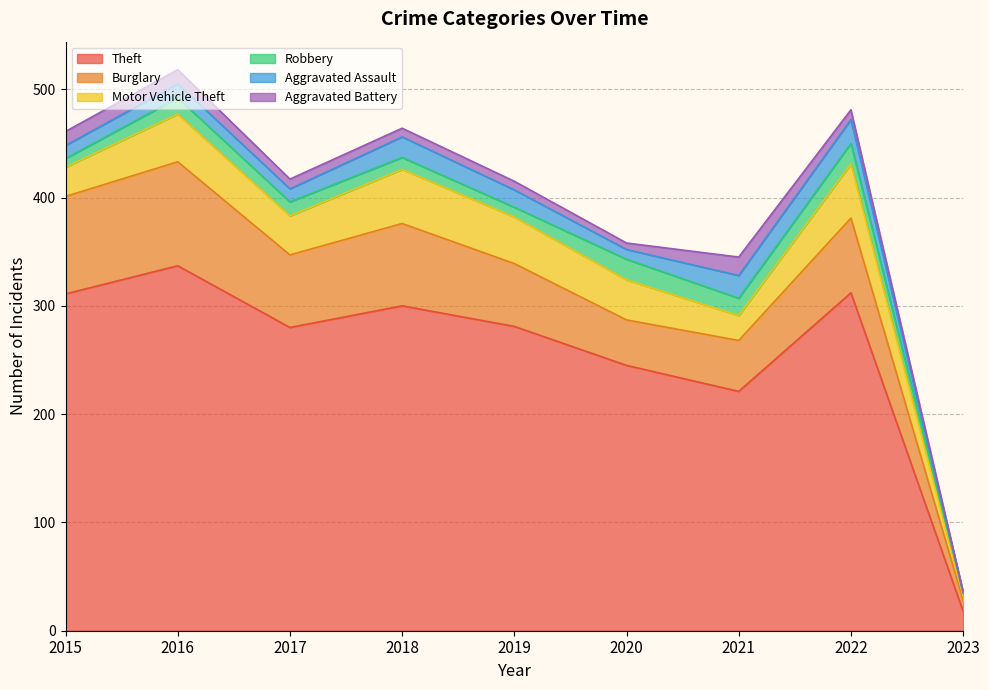

Is it true that Aggravated Battery equals 15 at 2022?

False